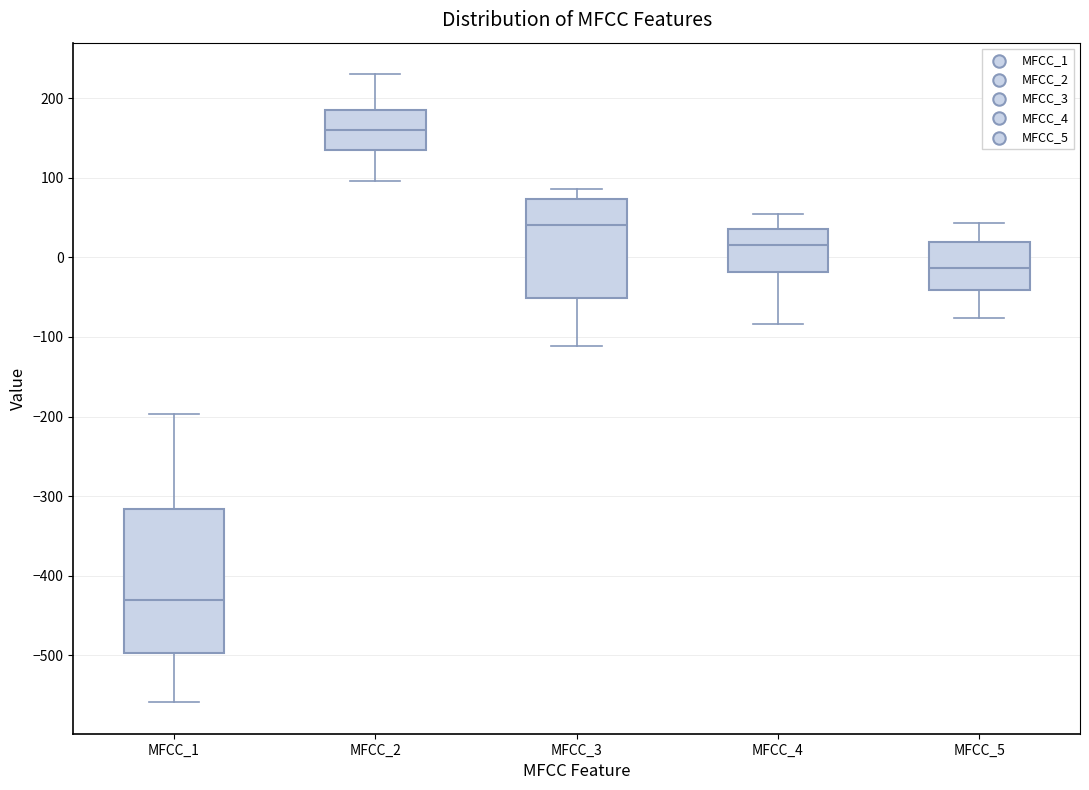

Reading left to right, transcribe this box plot: for each box, give where its median line is, the range the box spans, and where its two whiskers end, as read against the y-axis. The values are not printed on the chart, so give them approximately, as read against the axis.

MFCC_1: median -430, box -500 to -320, whiskers -560 to -200
MFCC_2: median 160, box 130 to 190, whiskers 100 to 230
MFCC_3: median 40, box -50 to 70, whiskers -110 to 90
MFCC_4: median 20, box -20 to 40, whiskers -80 to 60
MFCC_5: median -10, box -40 to 20, whiskers -80 to 40